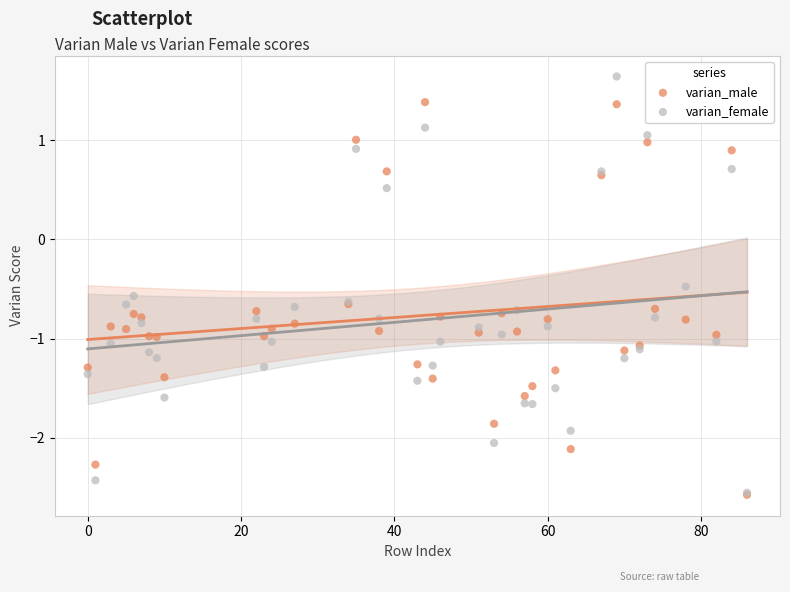

Which series has the widest spread of Y values?

varian_female